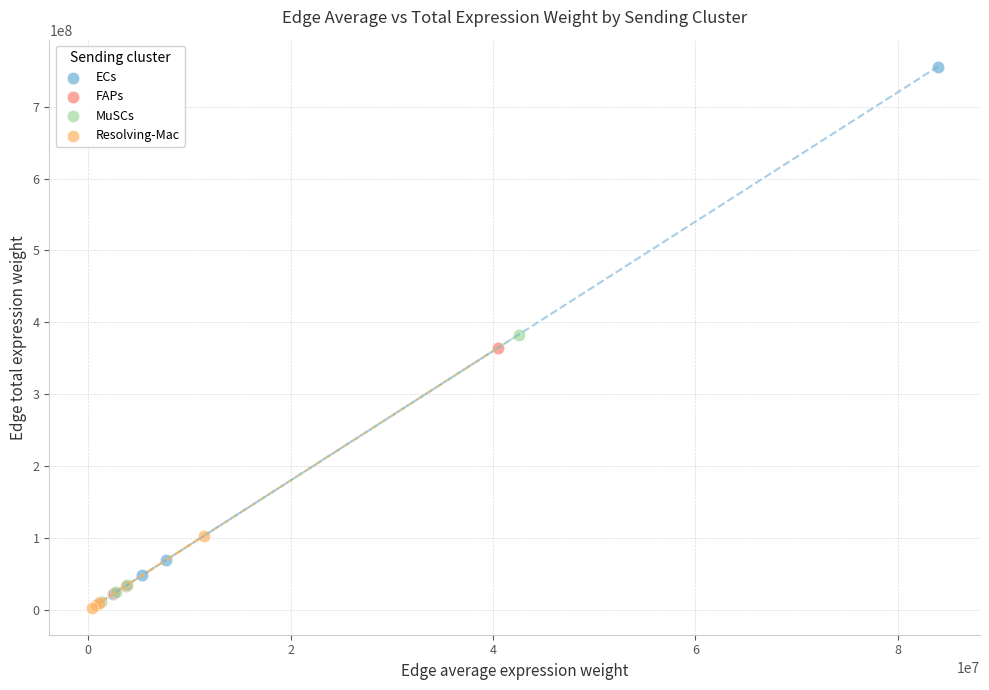

Which series contains the highest Y value?

ECs